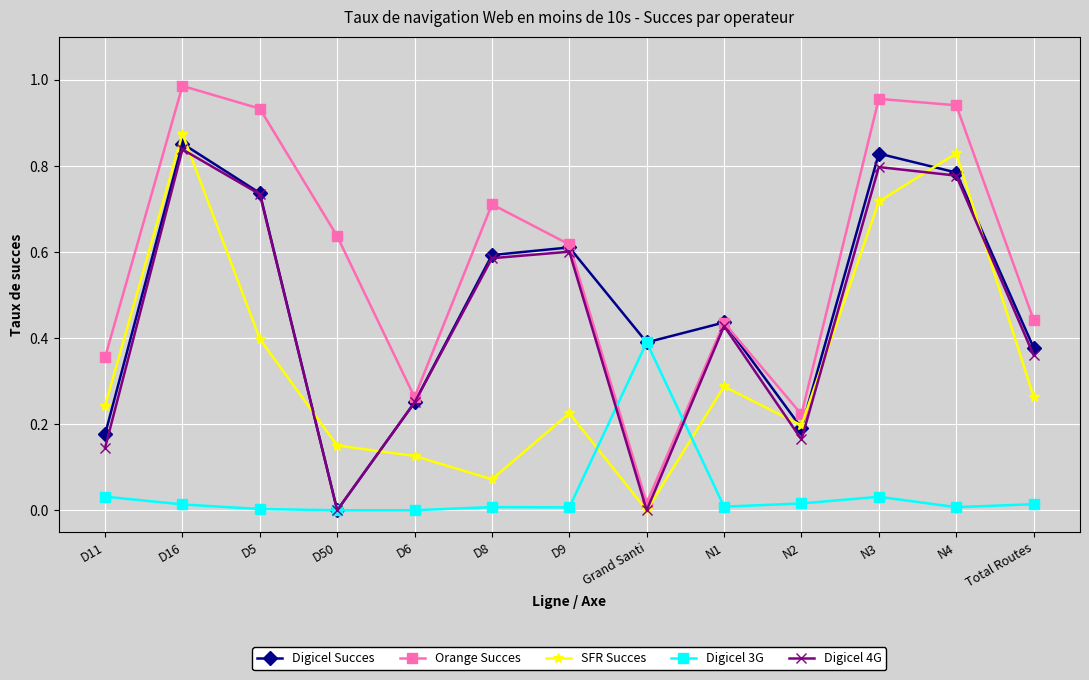

At which category does the chart reach its peak across all series?

D16